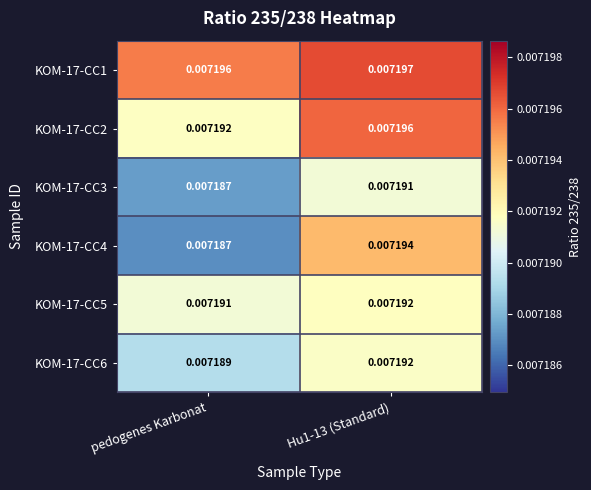

At which label is KOM-17-CC3 closest to 0?

pedogenes Karbonat